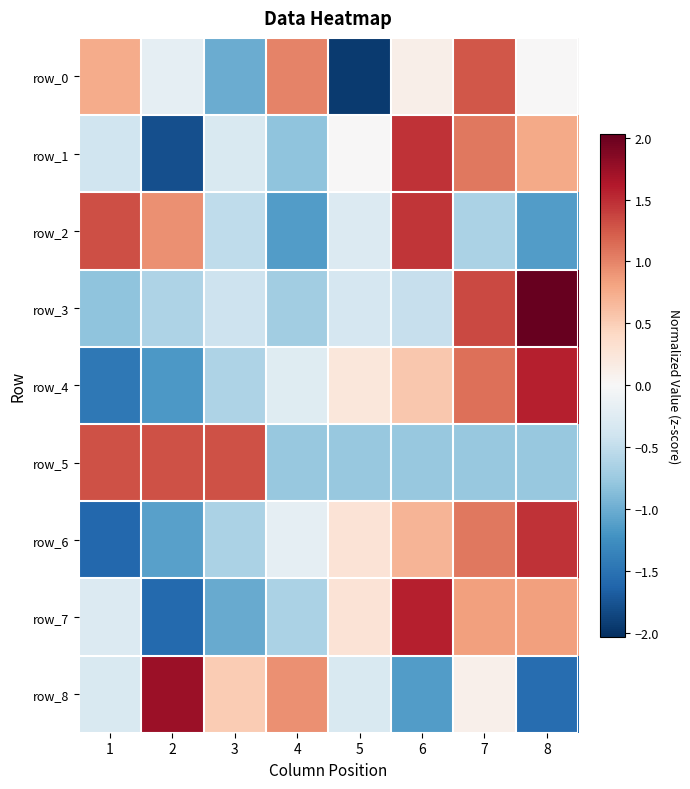

Rank the series at 8 from highest to lowest value.

row_3, row_4, row_6, row_7, row_1, row_0, row_5, row_2, row_8